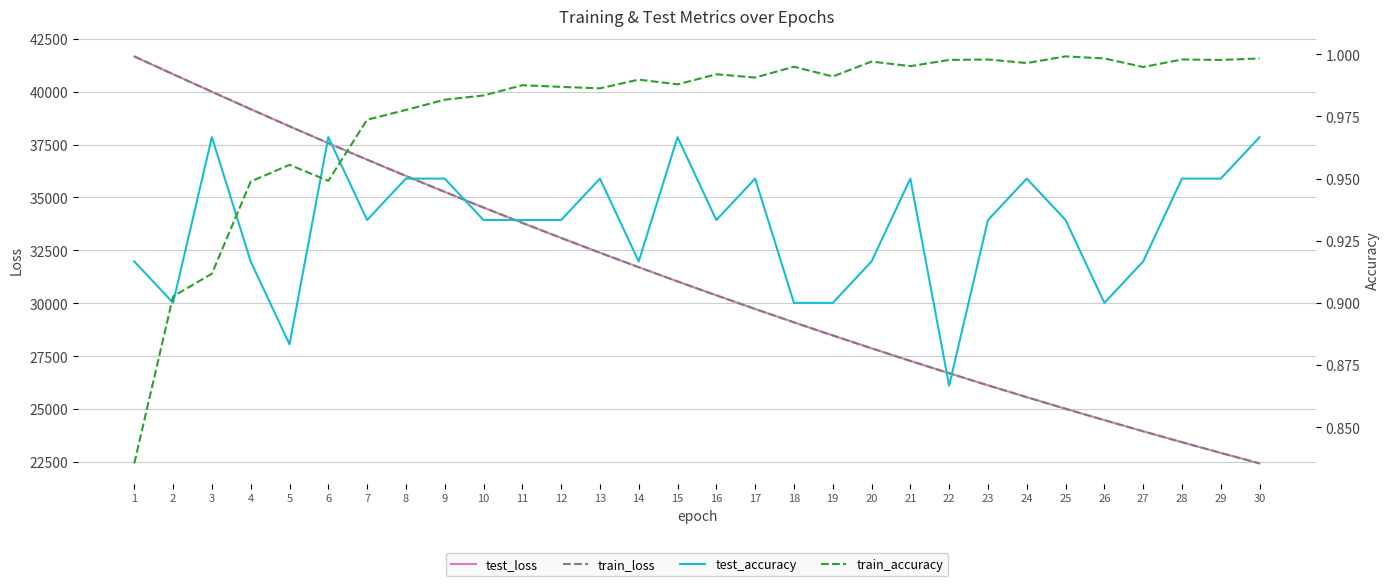

Is it true that test_loss equals 51081.5 at 14?

False